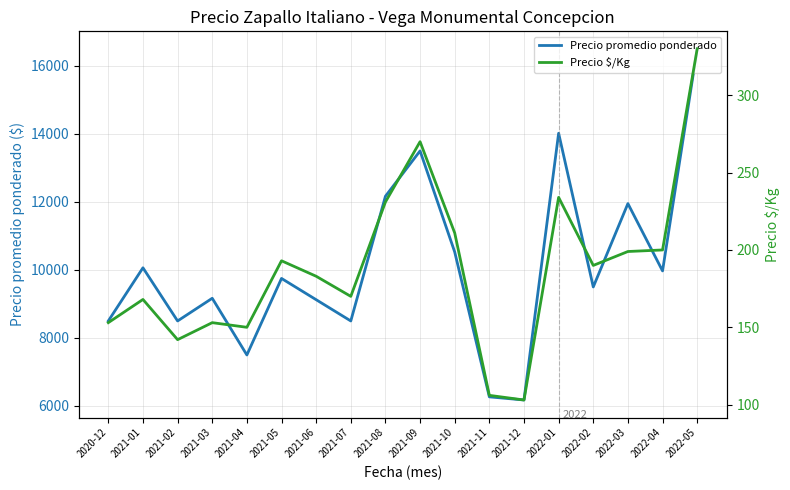

Is it true that Precio $/Kg equals 231 at 2021-08?

True